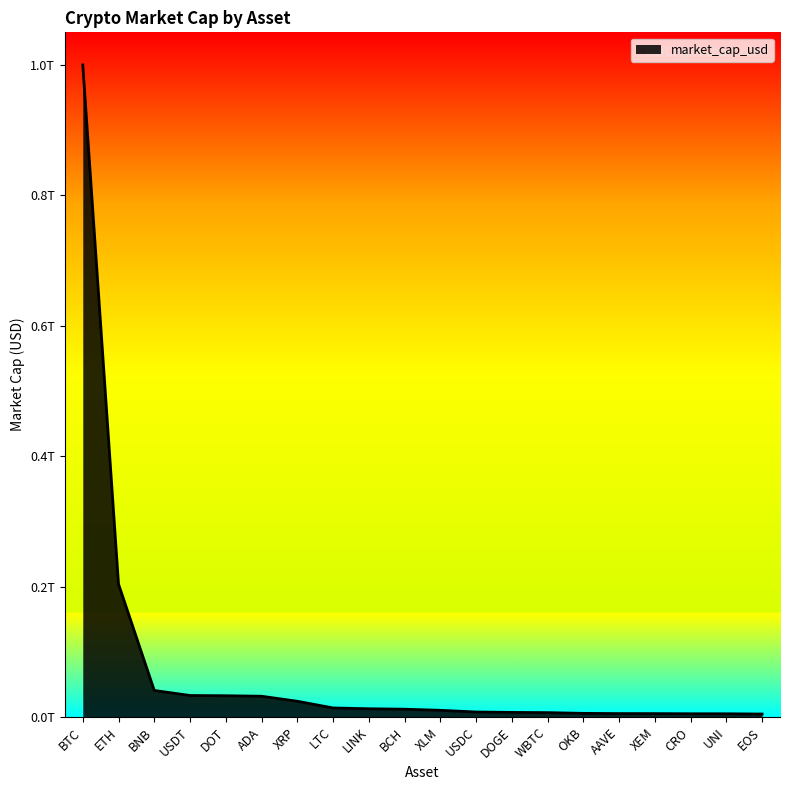

What is the change in value from BCH to XEM?

-6910245014